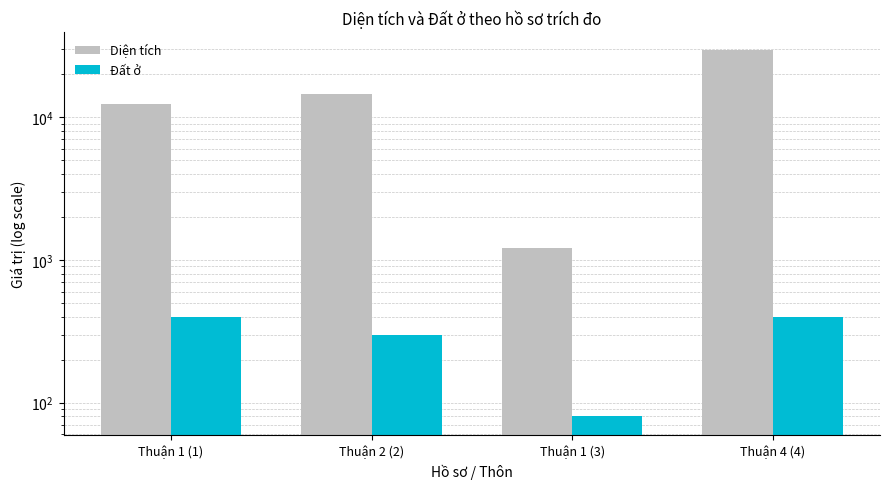

What is the difference between the second highest and minimum values in the Đất ở series?

320.0